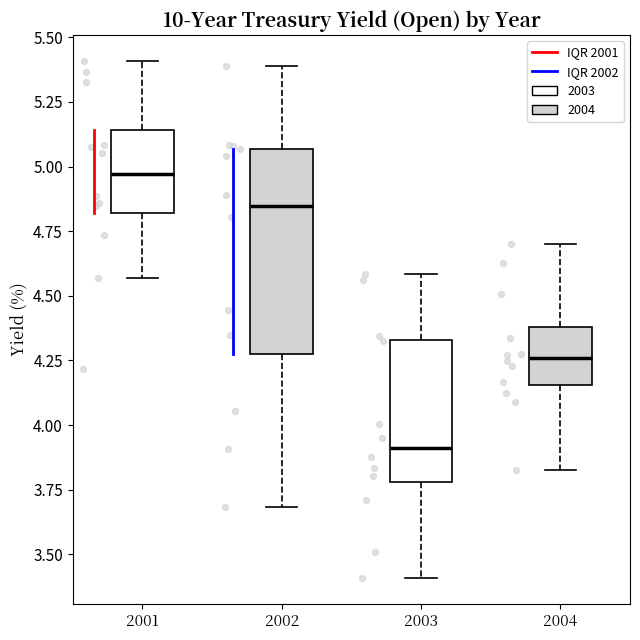

Where does the lower whisker of the box at x = 2002 end on the y-axis? The values are not printed on the chart, so give them approximately, as read against the axis.

3.70